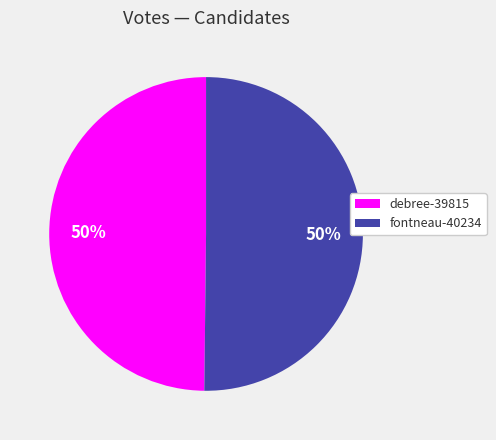

Is the sum of debree-39815 and fontneau-40234 greater than half?

Yes